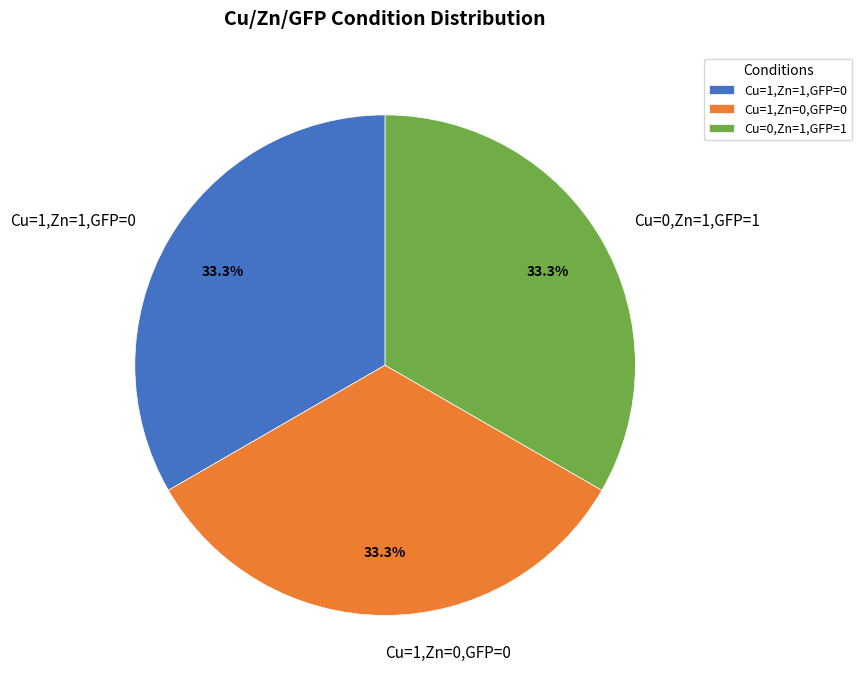

To the nearest percent, what portion does Cu=1,Zn=1,GFP=0 represent?

33%